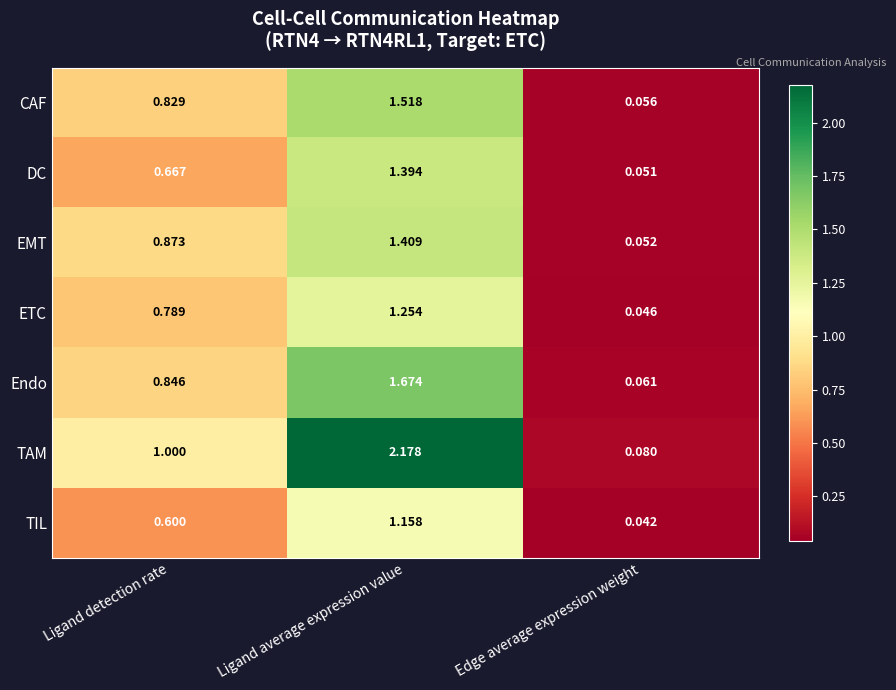

Which category has the lowest value across all series?

Edge average expression weight